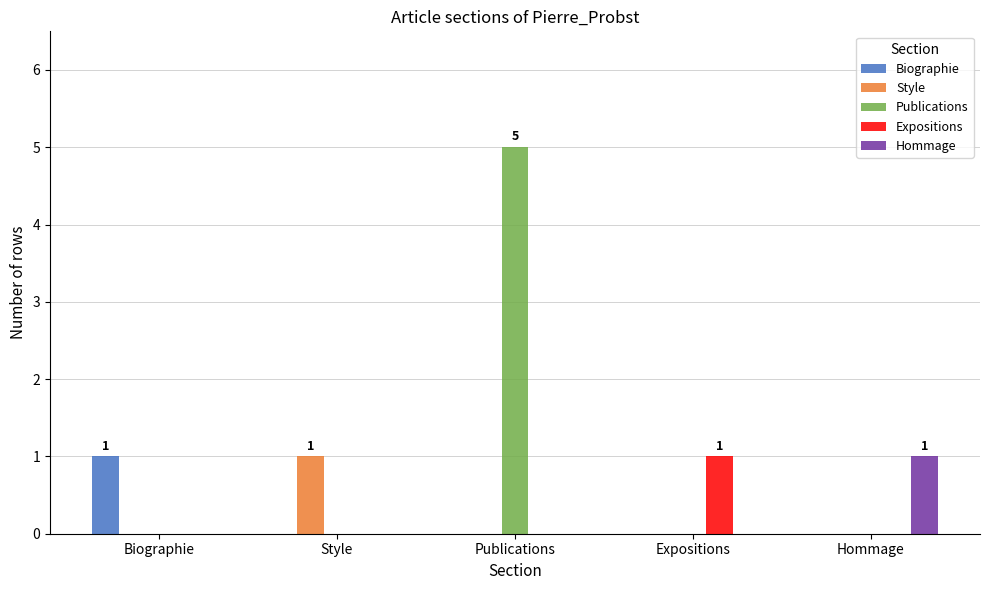

The Style series shows 1 at Publications. True or false?

False